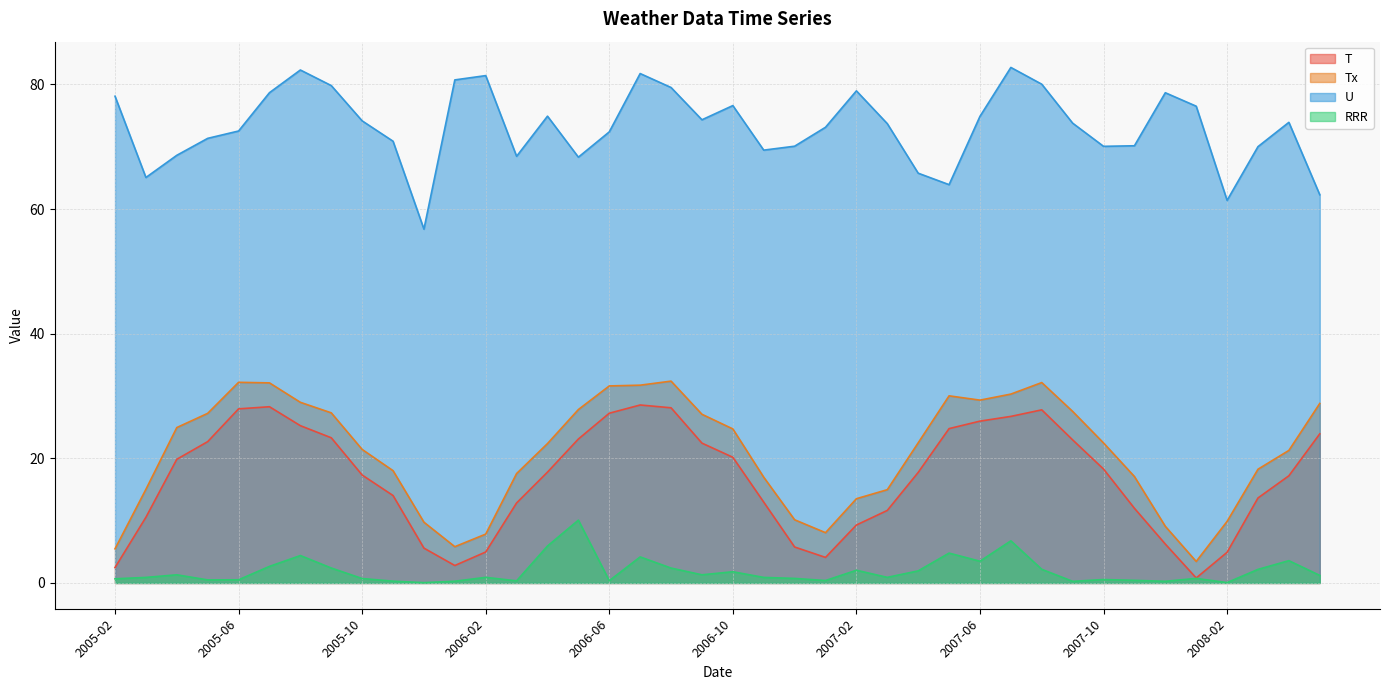

What are all the series names shown in the legend?

T, Tx, U, RRR